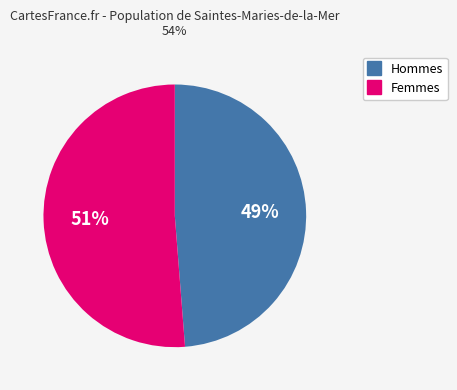

Does any single category account for the majority?

Yes